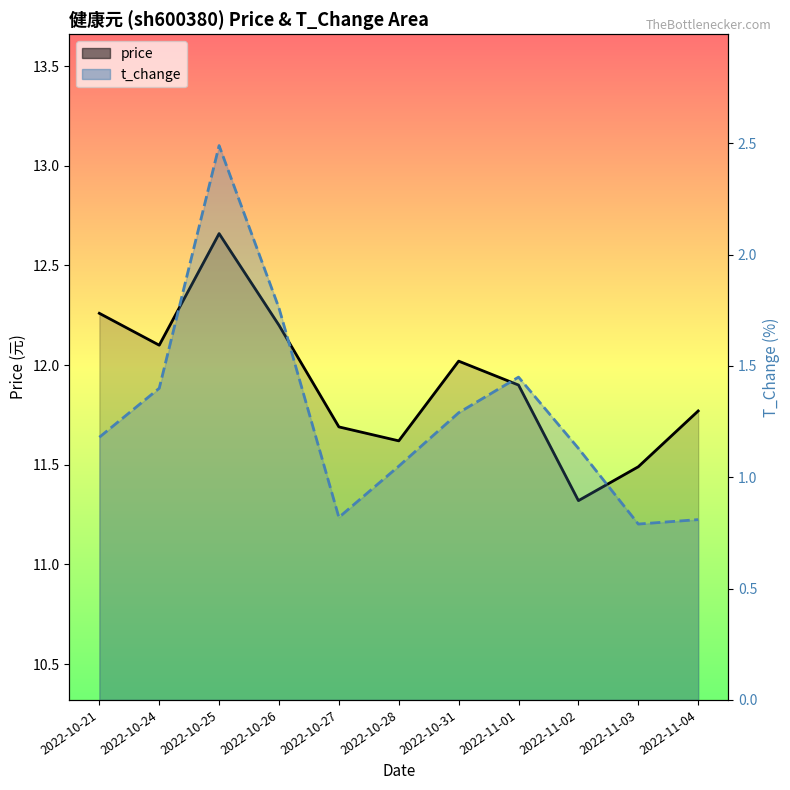

Reading right to left, extract all data points from this chart.

price: 2022-11-04=11.8	2022-11-03=11.5	2022-11-02=11.3	2022-11-01=11.9	2022-10-31=12.0	2022-10-28=11.6	2022-10-27=11.7	2022-10-26=12.2	2022-10-25=12.7	2022-10-24=12.1	2022-10-21=12.3
t_change: 2022-11-04=0.8	2022-11-03=0.8	2022-11-02=1.1	2022-11-01=1.4	2022-10-31=1.3	2022-10-28=1.1	2022-10-27=0.8	2022-10-26=1.8	2022-10-25=2.5	2022-10-24=1.4	2022-10-21=1.2